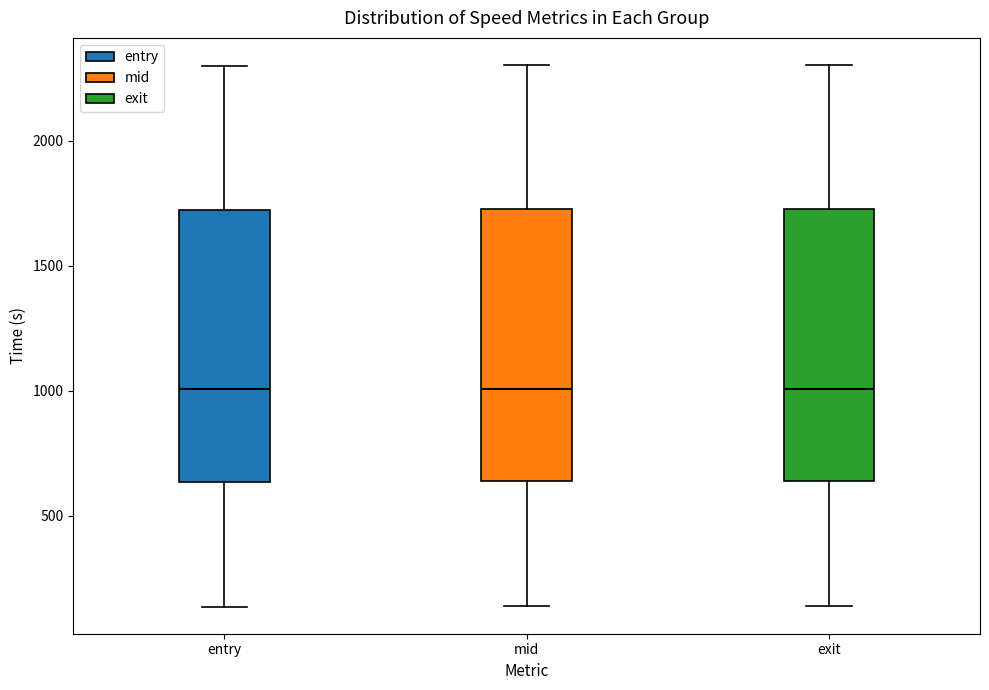

Where does the median line of the box for entry sit on the y-axis? The values are not printed on the chart, so give them approximately, as read against the axis.

1000